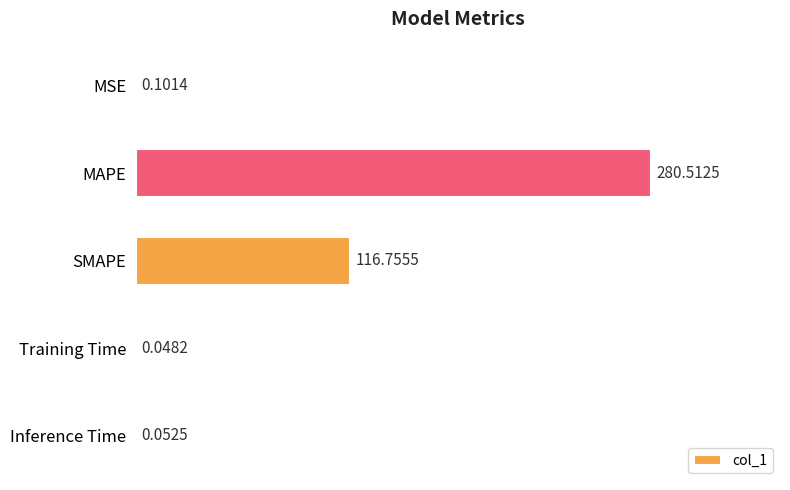

What is the sum of the values at Training Time and MAPE?

280.6